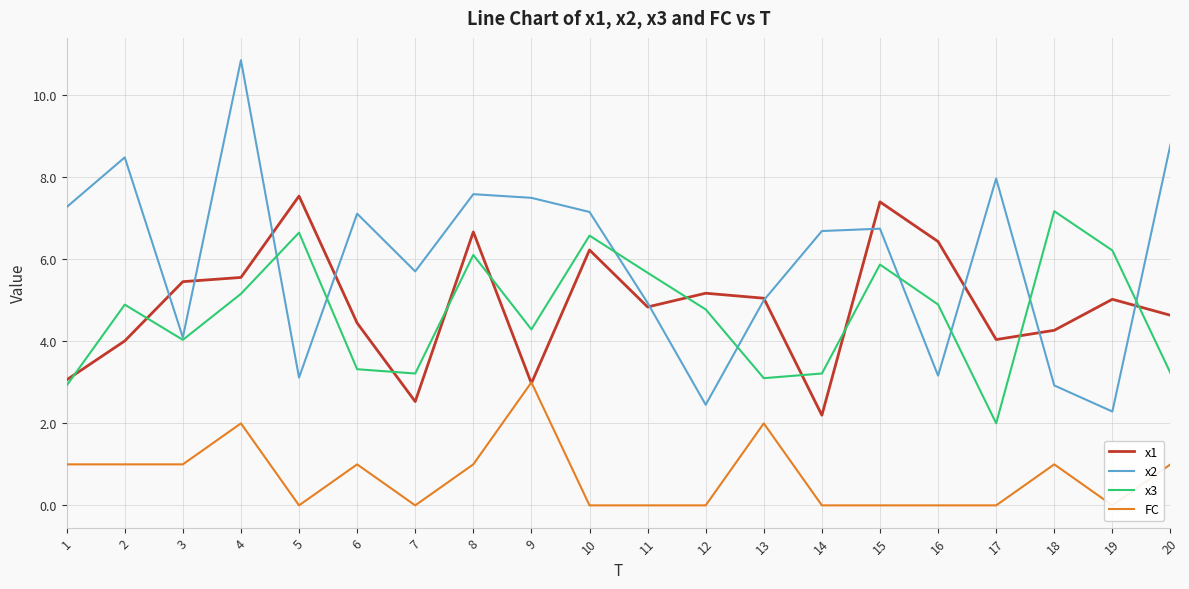

The FC series shows 1.7 at 17. True or false?

False